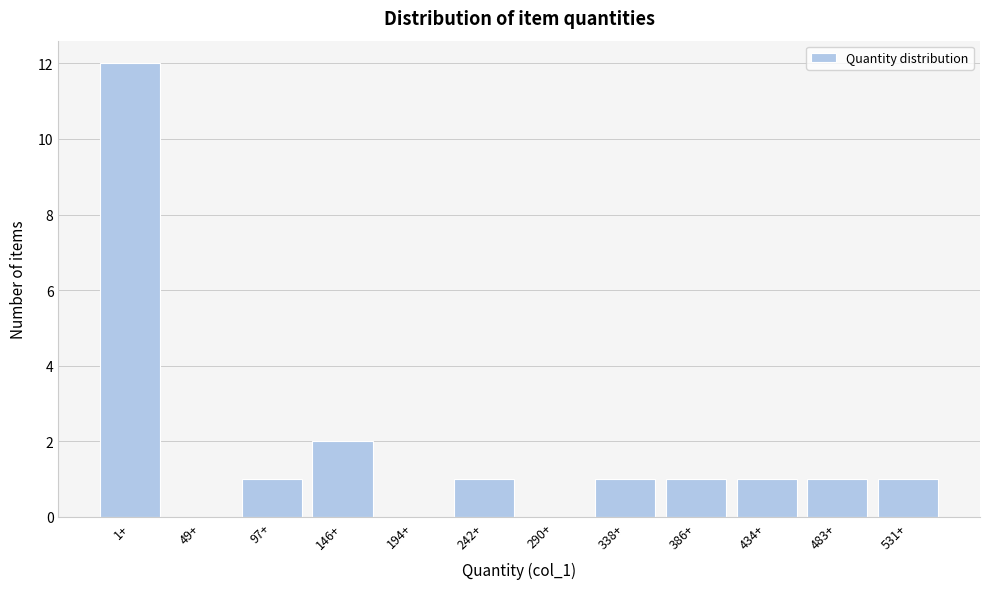

Reading left to right, extract all data points from this chart.

1+=12	49+=0	97+=1	146+=2	194+=0	242+=1	290+=0	338+=1	386+=1	434+=1	483+=1	531+=1